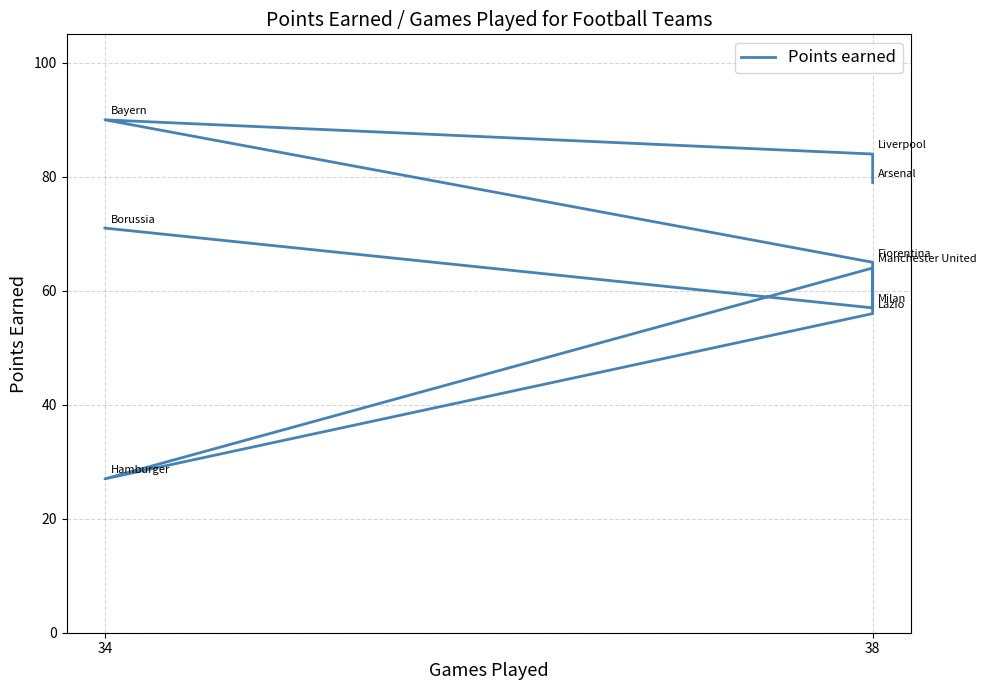

At which label does the data first exceed 65?

34